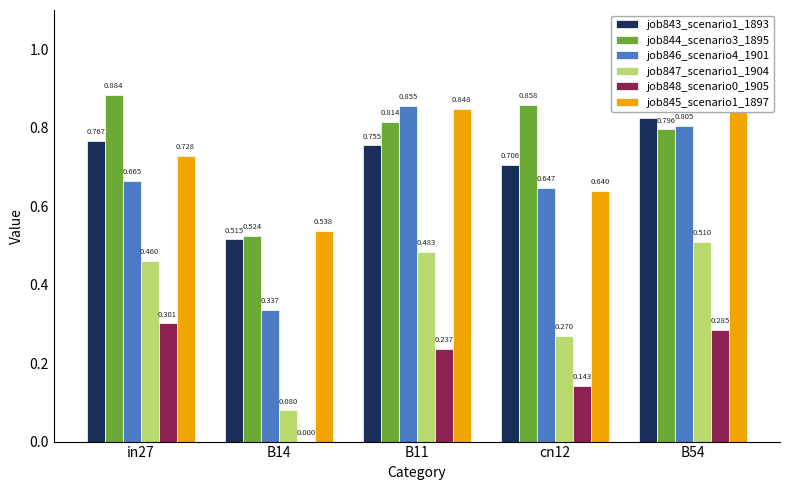

How many bars are there in each group?

6